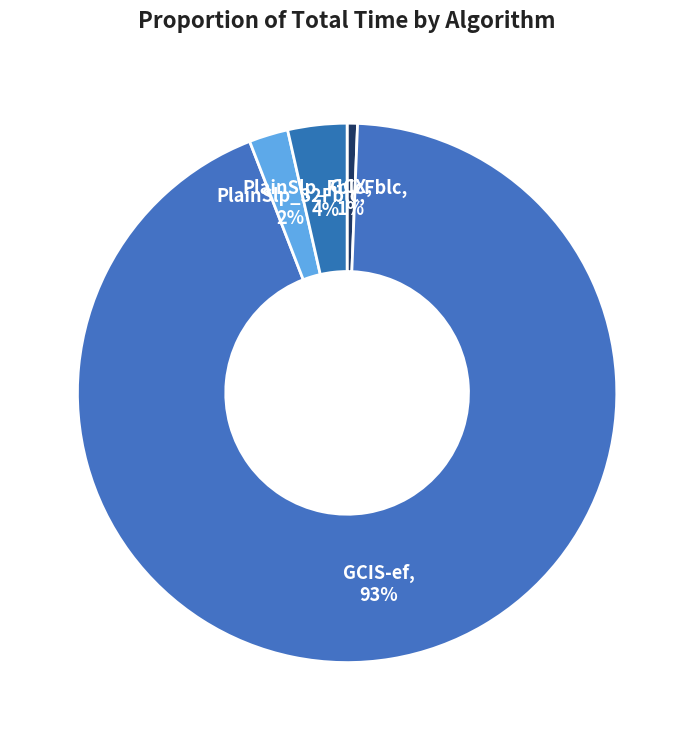

Which category has the smallest portion of the pie?

GCX